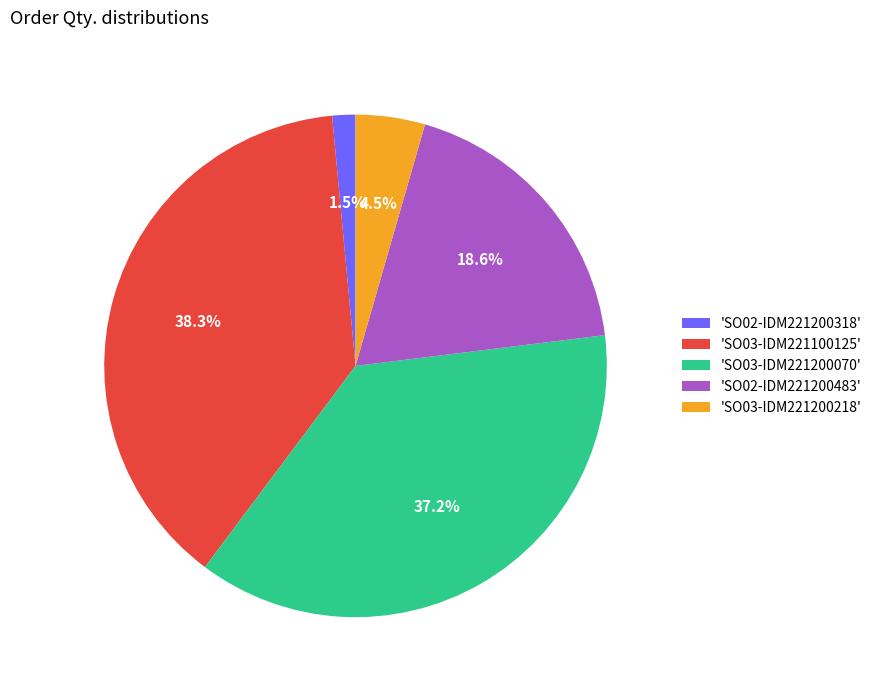

Which has a higher value, 'SO02-IDM221200318' or 'SO03-IDM221100125'?

'SO03-IDM221100125'